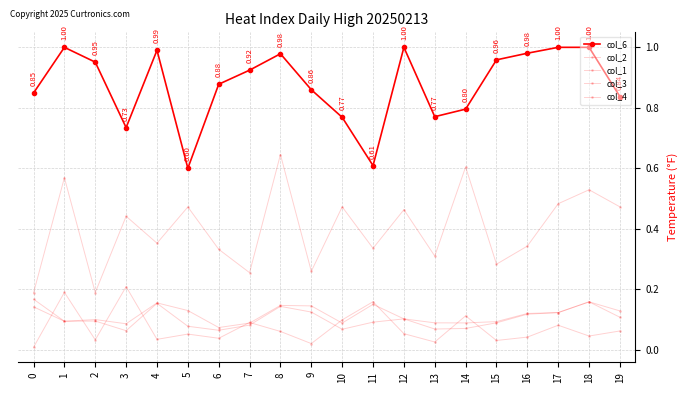

What is the spread (max minus min) of values at 7?

0.8